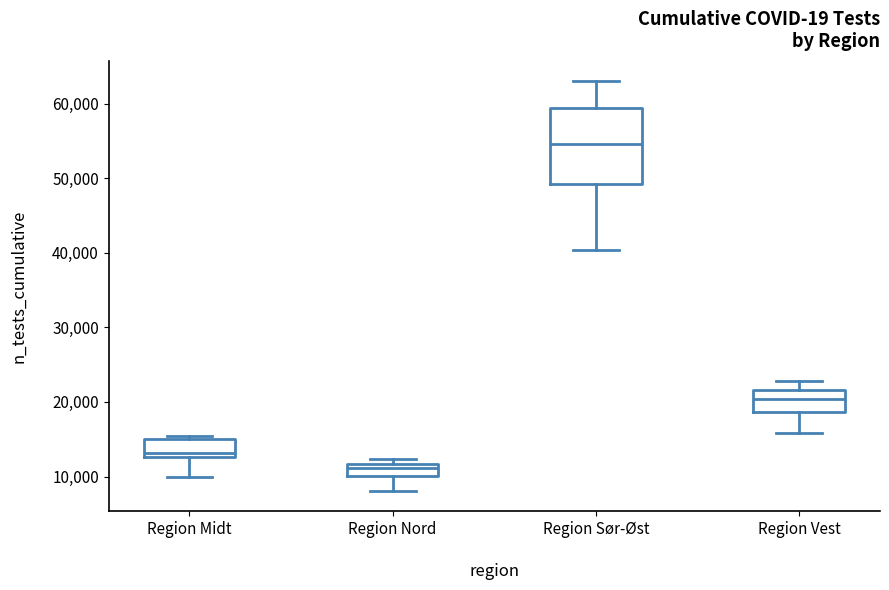

Where is the lower edge of the box for Region Midt on the y-axis? The values are not printed on the chart, so give them approximately, as read against the axis.

13000